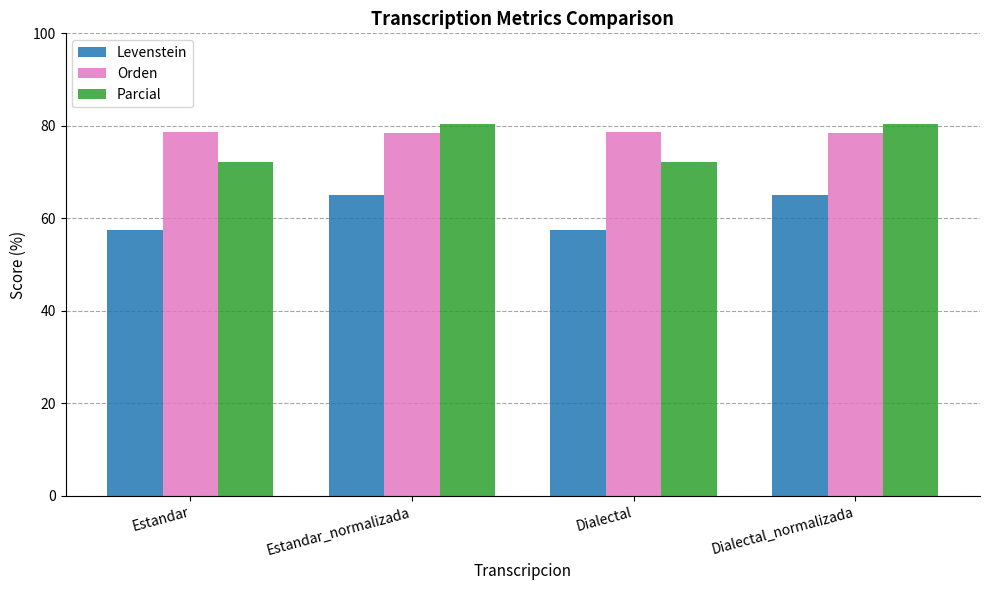

How many groups of bars are there?

4